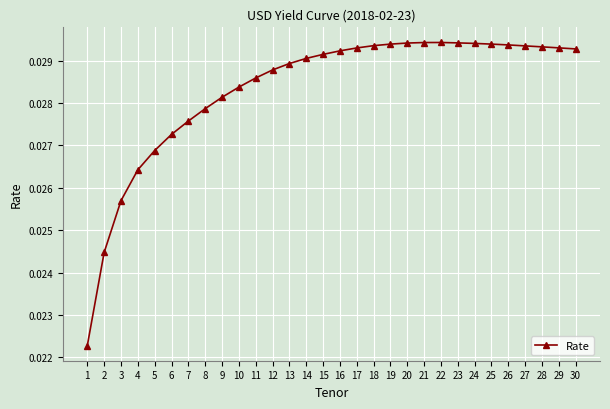

Count the values in the range 0 to 1.

30